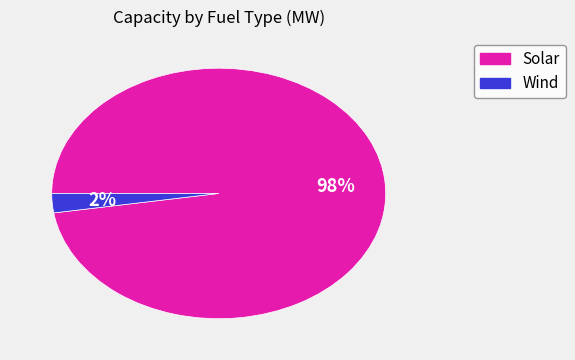

How many segments does this pie chart have?

2